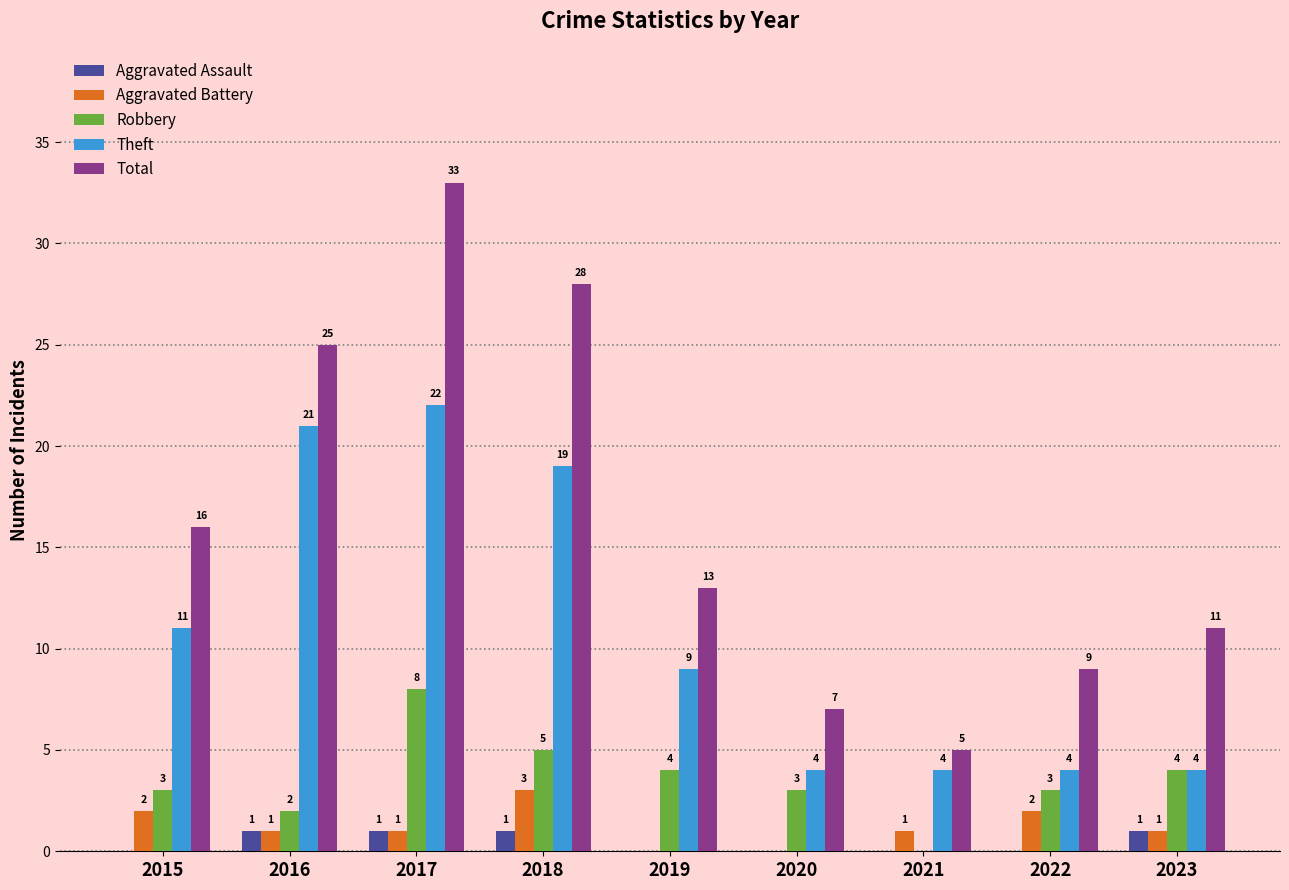

Count the number of data series in this chart.

5